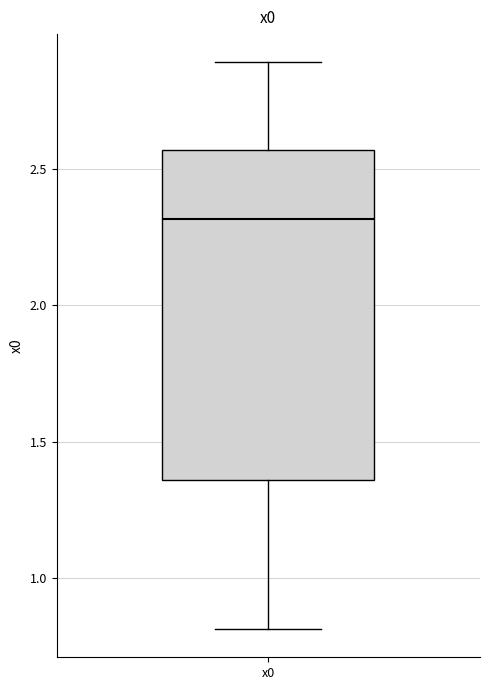

Read this box plot against the y-axis: the position of the median line, the range covered by the box, and the ends of both whiskers. The values are not printed on the chart, so give them approximately, as read against the axis.

median 2.30, box 1.35 to 2.55, whiskers 0.80 to 2.90